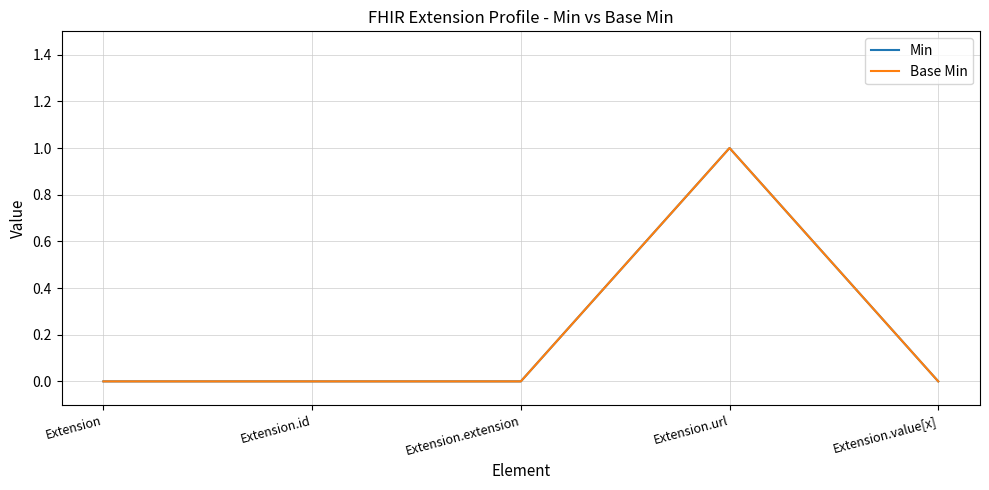

Does the chart have visible grid lines?

Yes